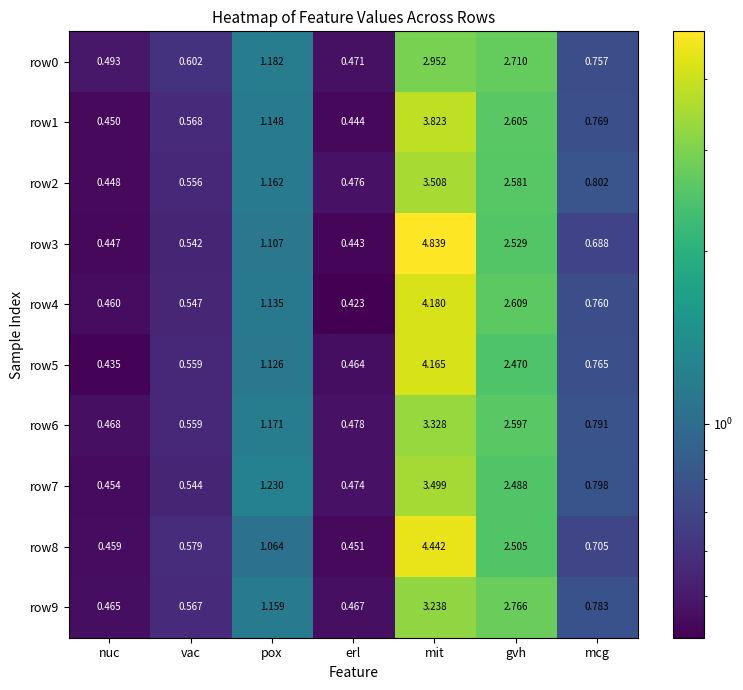

Is the value of row2 at vac greater than the value of row1 at erl?

Yes